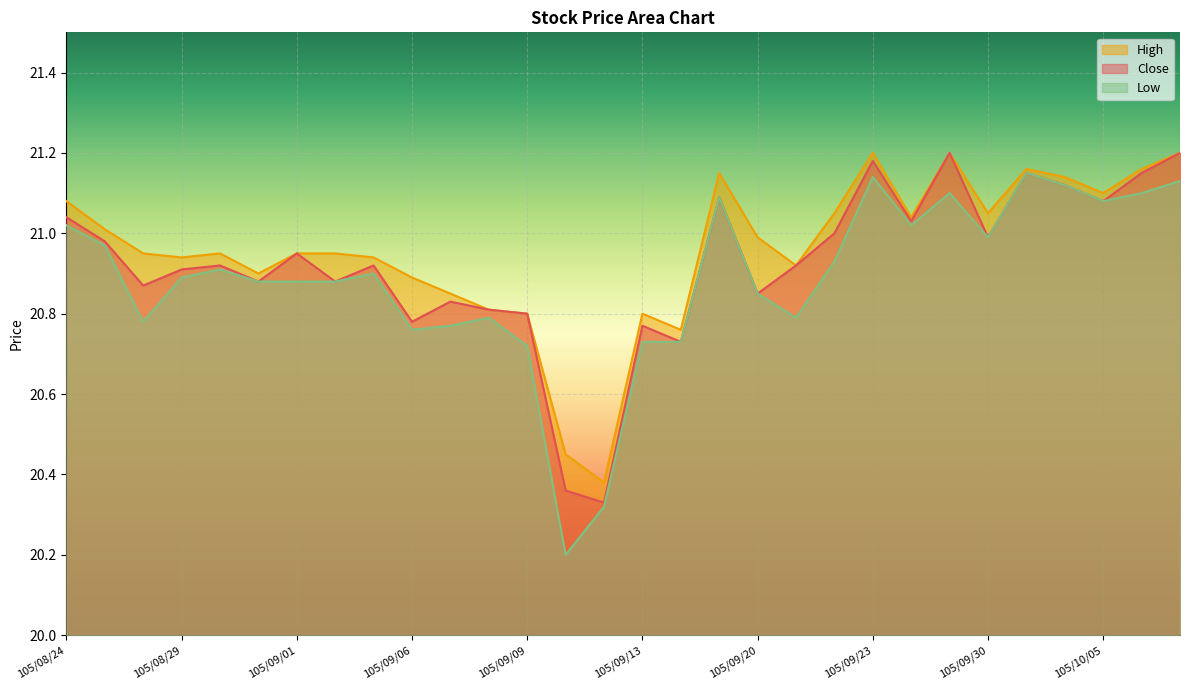

What are all the series names shown in the legend?

High, Close, Low